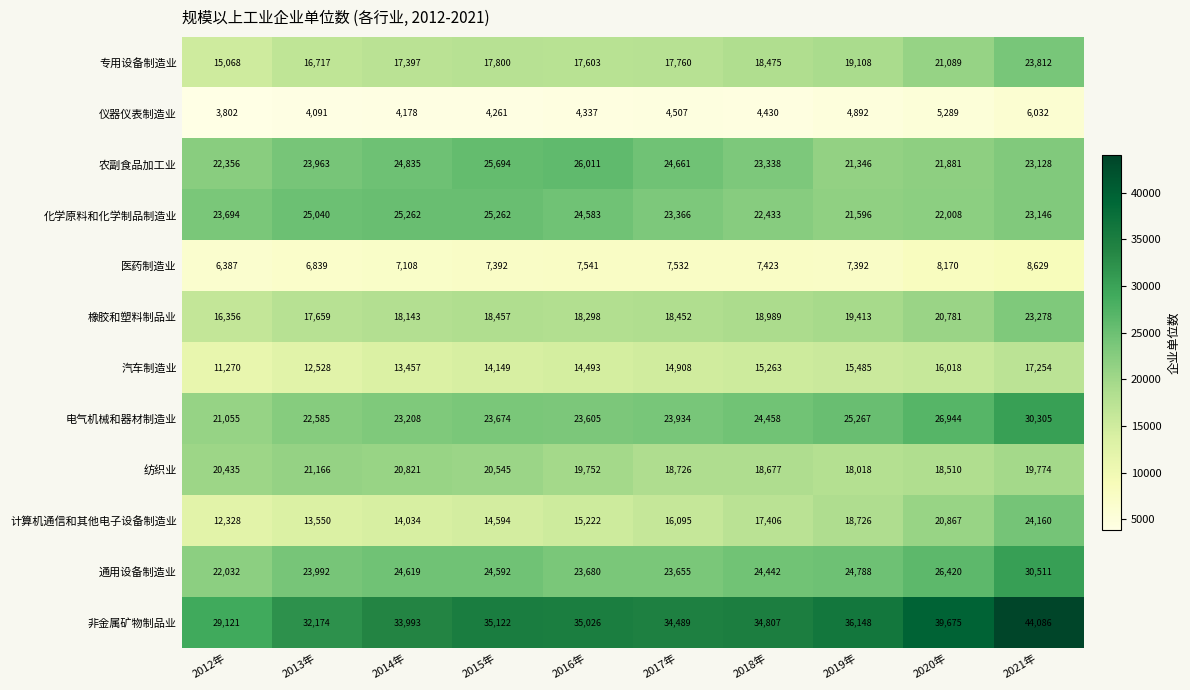

At which category is the sum across all series the highest?

2021年